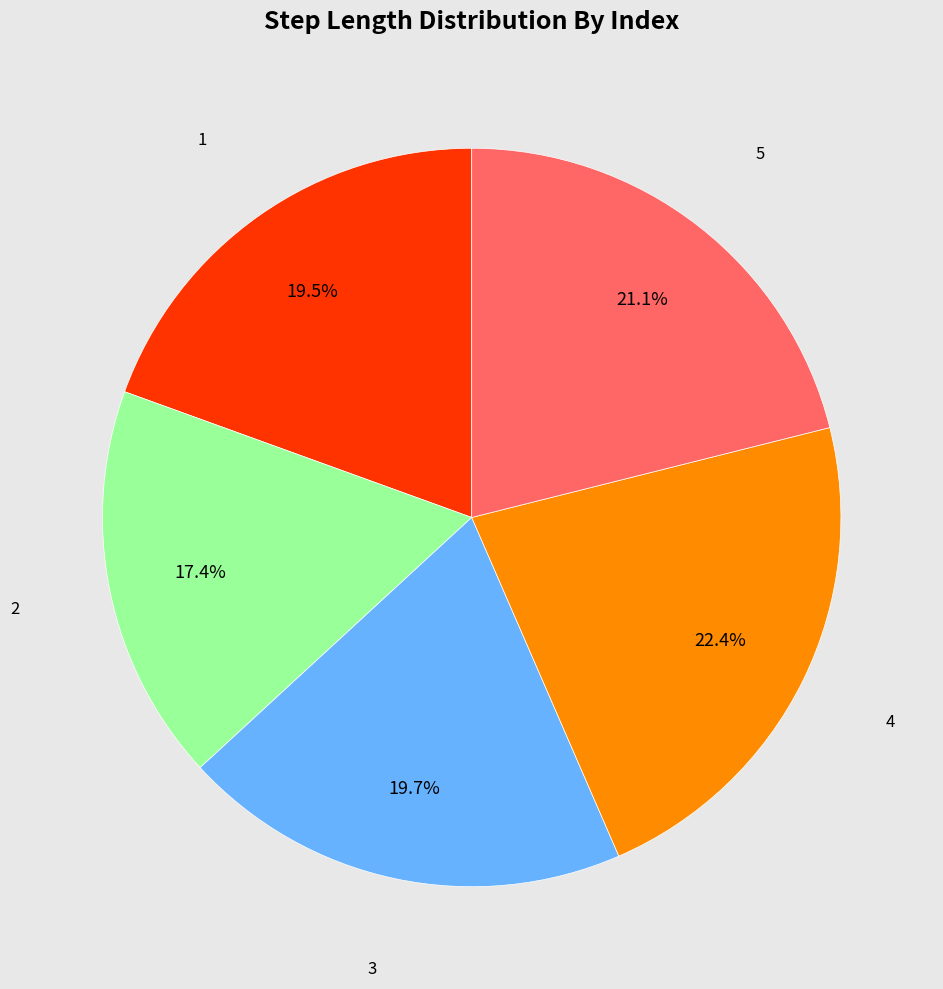

Is there a majority slice in this chart?

No